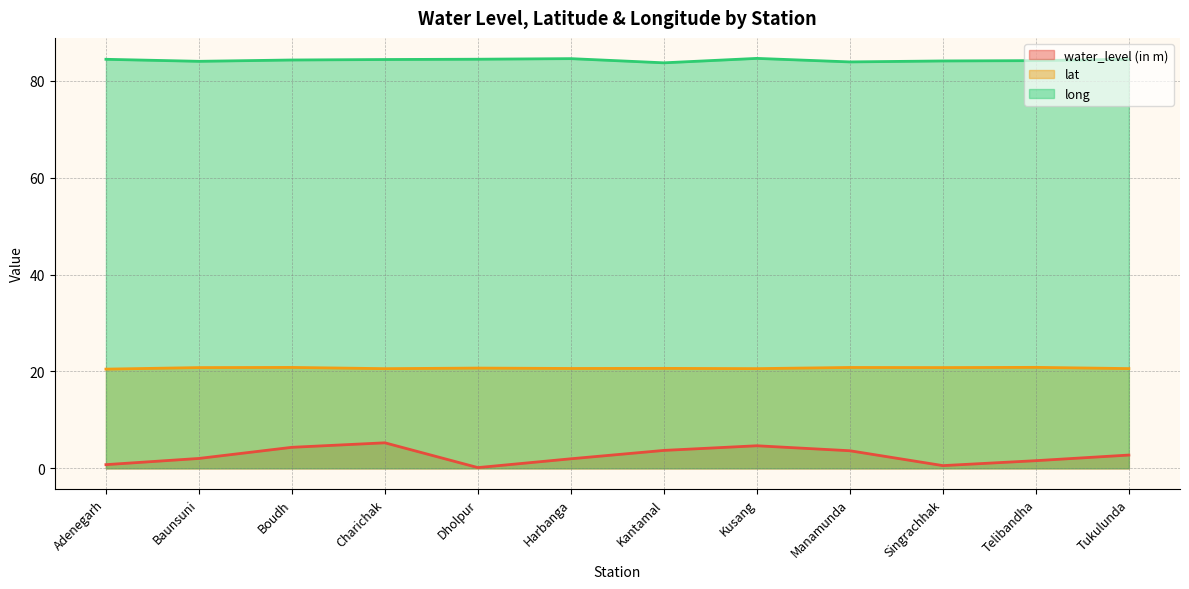

How many data points in water_level (in m) are less than 2?

5